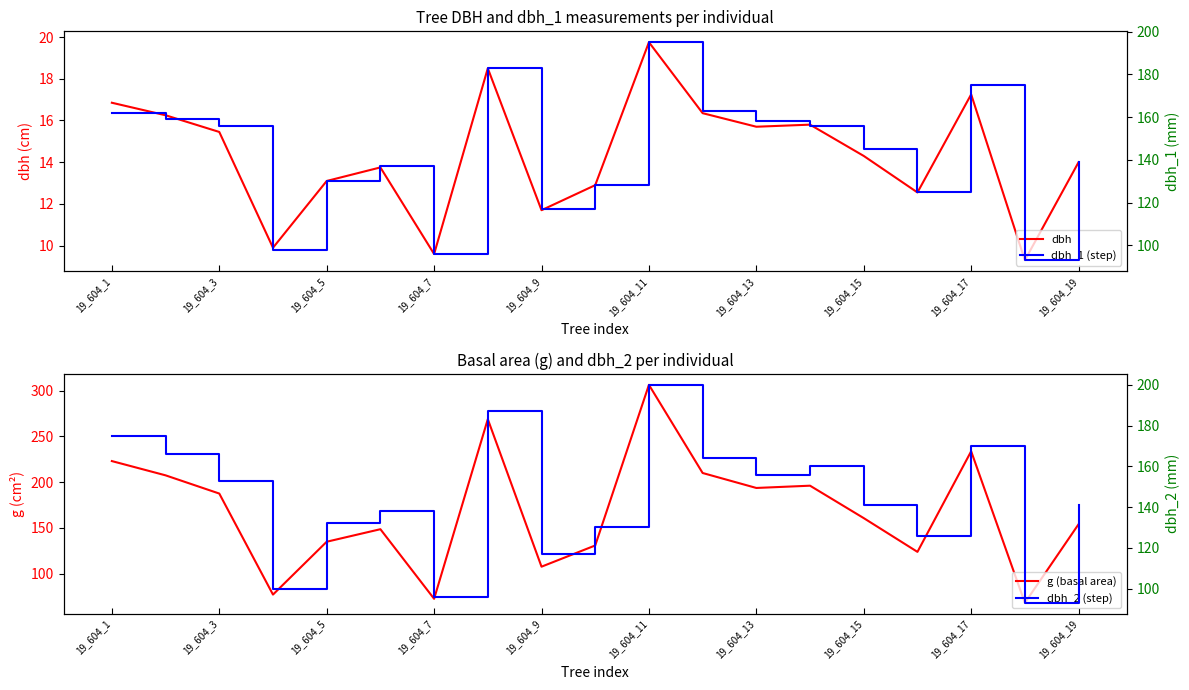

Which series has the widest spread of values?

g (basal area)